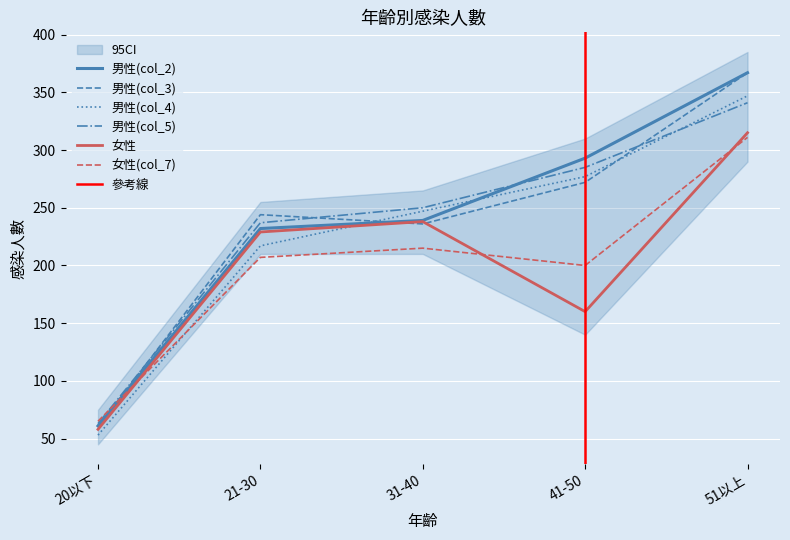

At how many categories does at least one series exceed 297?

1